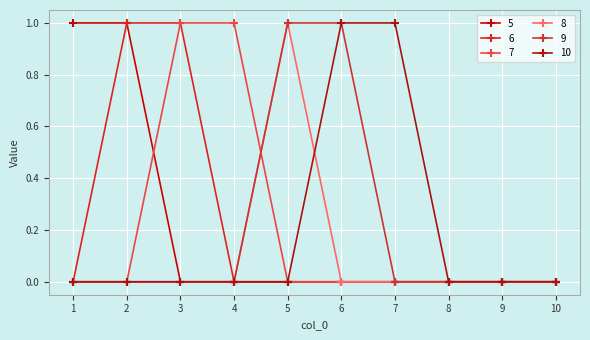

True or false: 10 and 5 cross at least once.

False